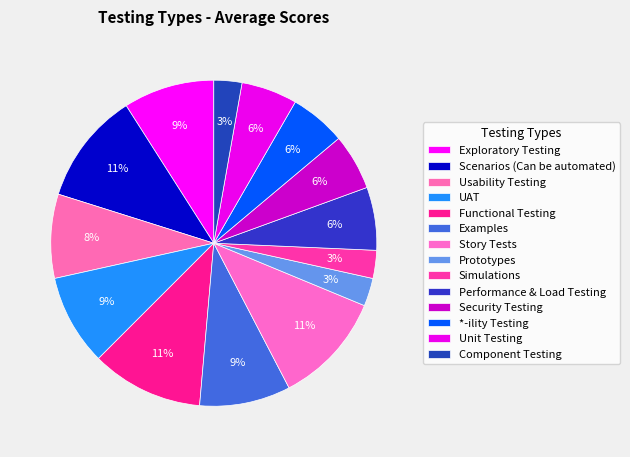

Between Story Tests and *-ility Testing, which is larger?

Story Tests